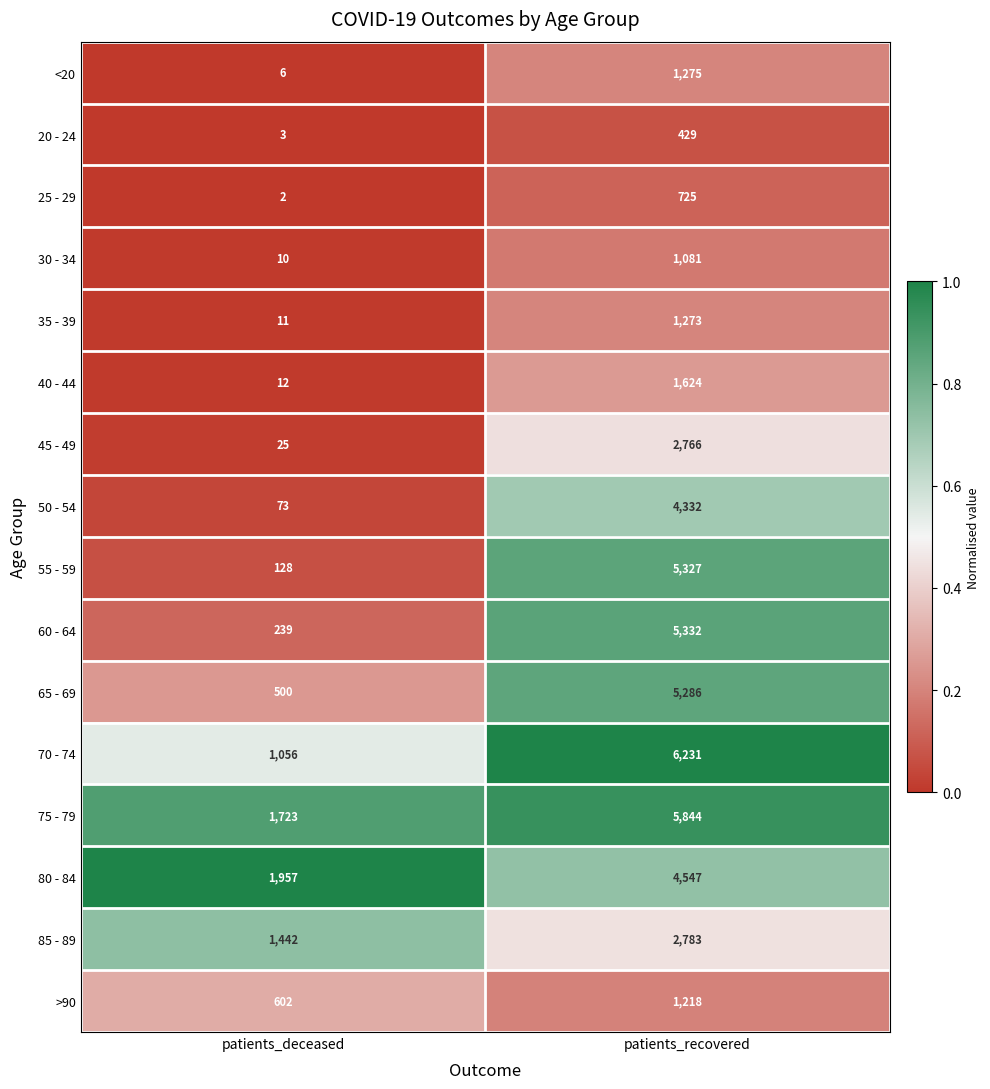

Between patients_deceased and patients_recovered, which series saw the biggest shift?

55 - 59